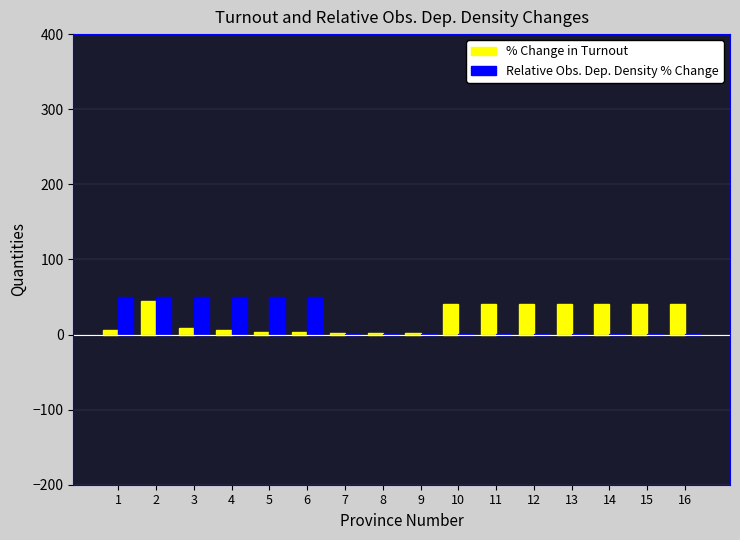

Is the value of Relative Obs. Dep. Density % Change at 7 greater than the value of % Change in Turnout at 2?

No